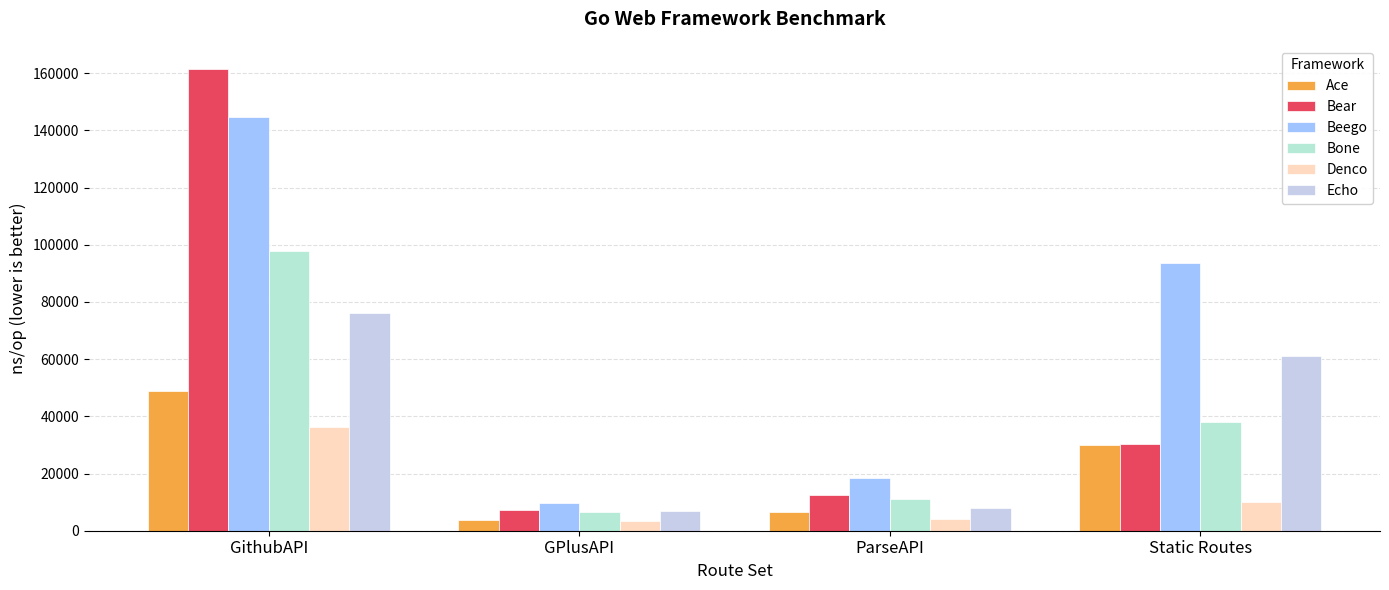

Rank the categories by Bear value from lowest to highest.

GPlusAPI, ParseAPI, Static Routes, GithubAPI